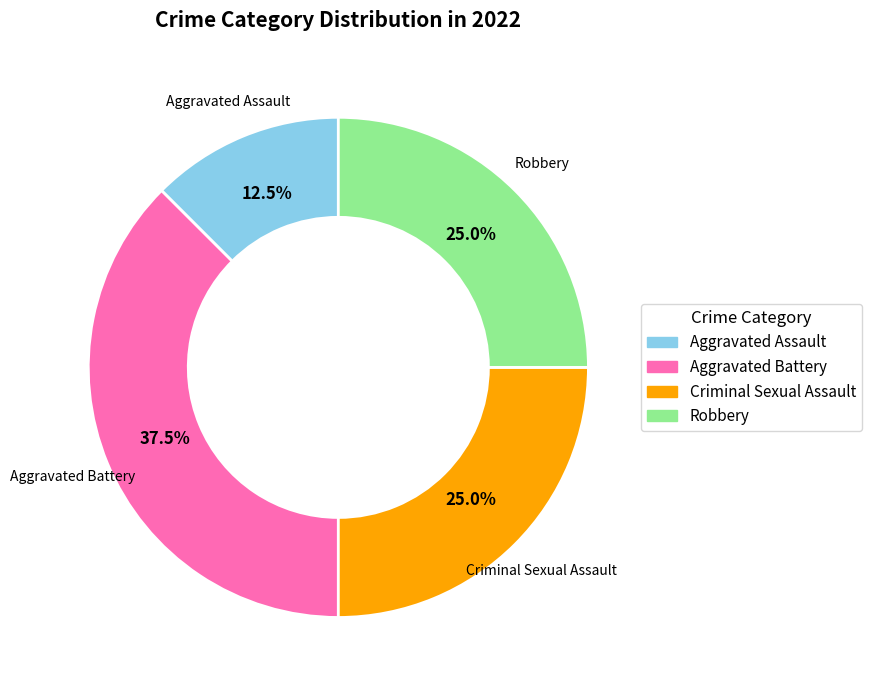

Is Aggravated Battery the majority of the pie?

No